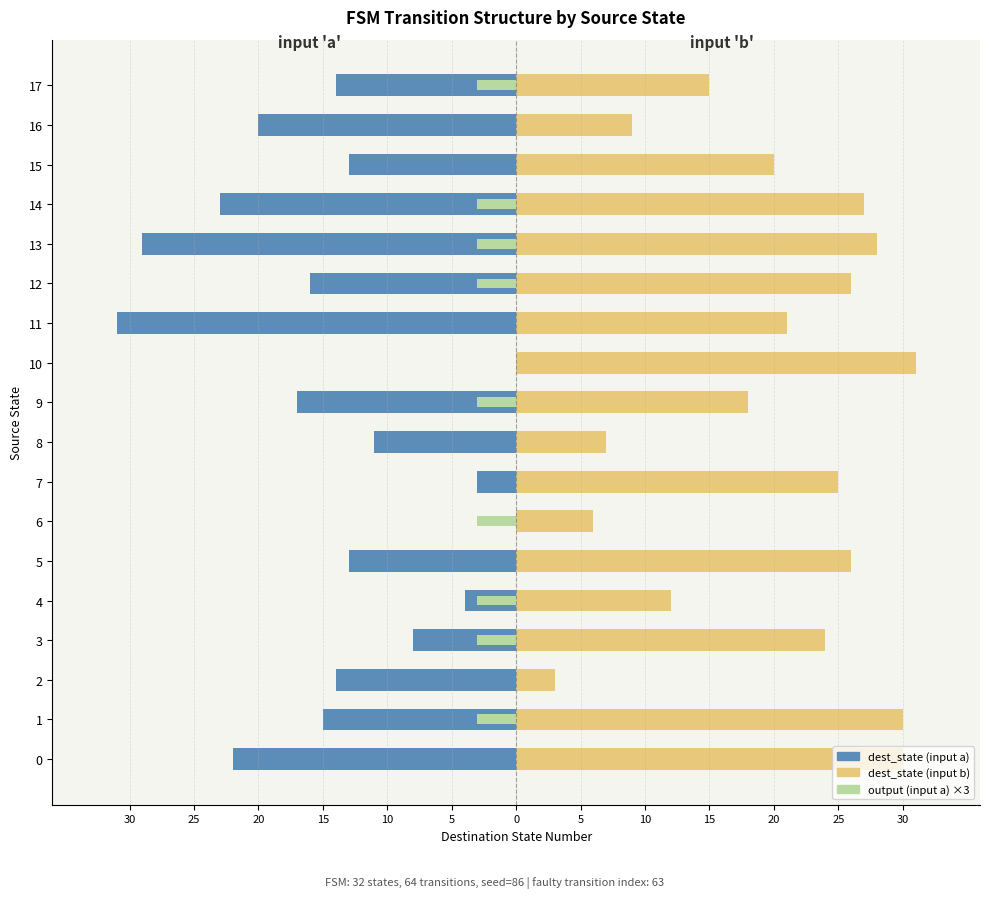

What is the sum of all dest_state (input b) values?

358